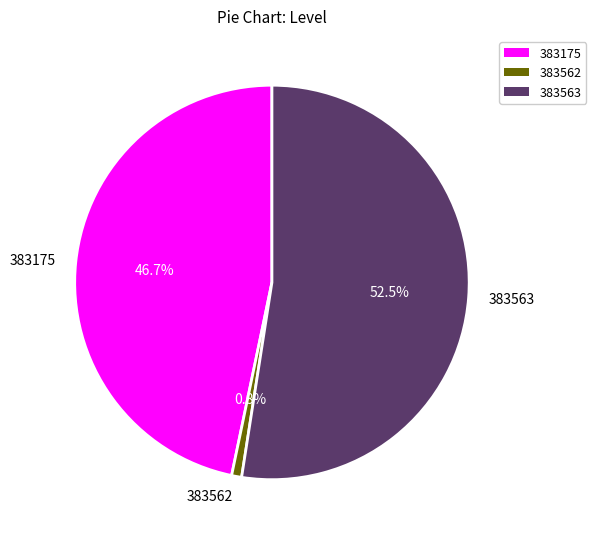

Approximately how many times larger is the value at 383175 compared to 383563?

0.9